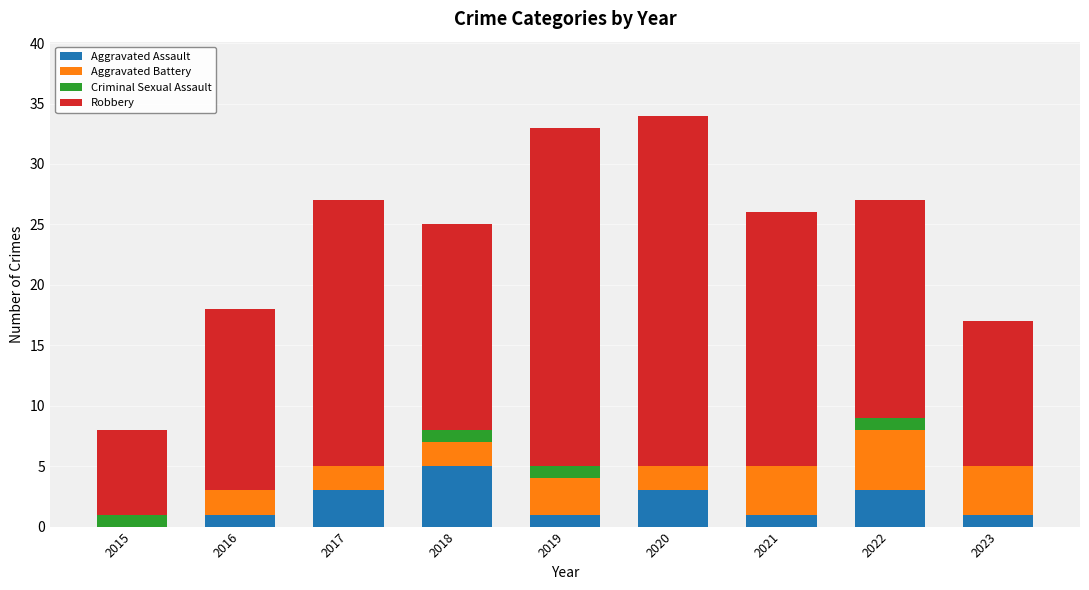

What is the total value across all series at 2018?

25